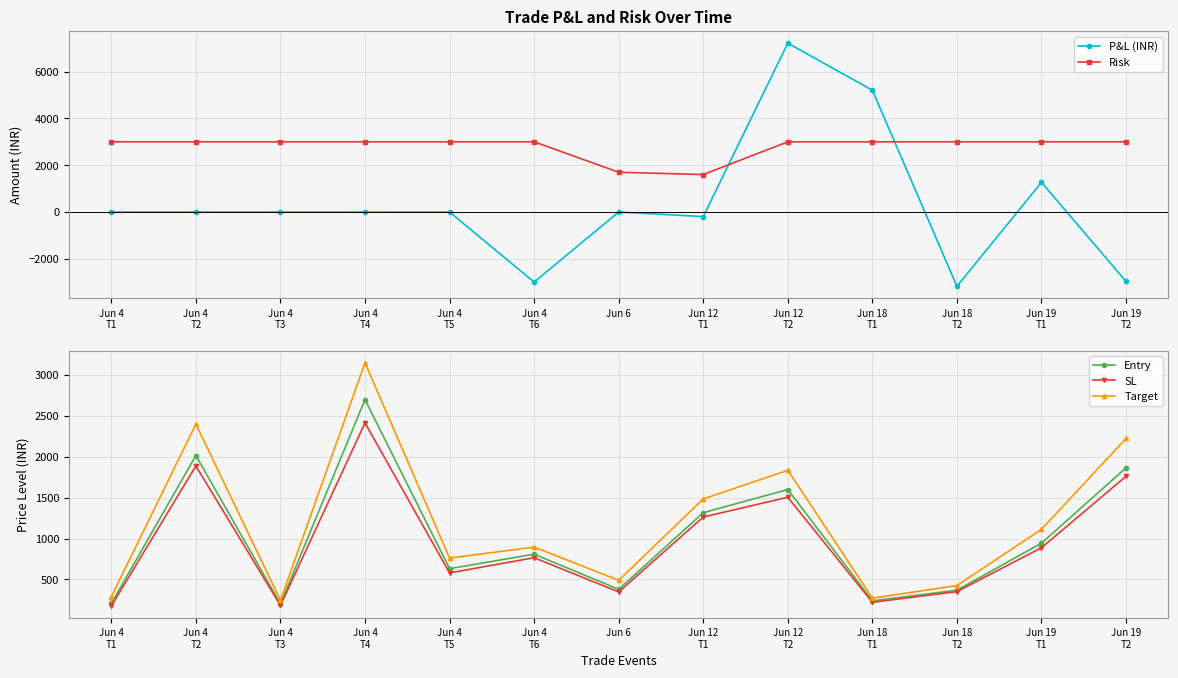

What is the label of the 5th point from the left?

Jun 4
T5